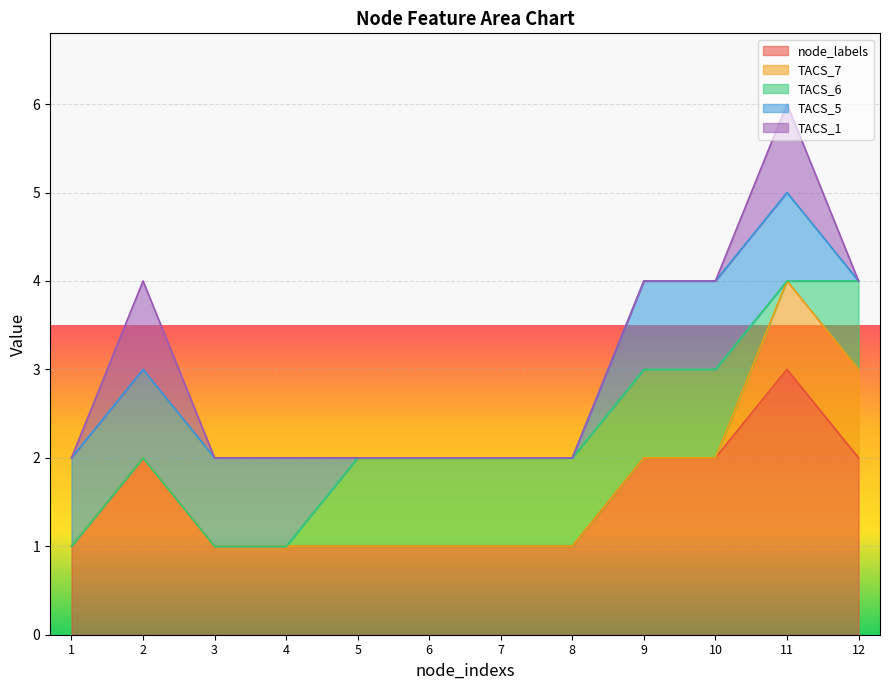

True or false: node_labels and TACS_1 intersect in this chart.

False